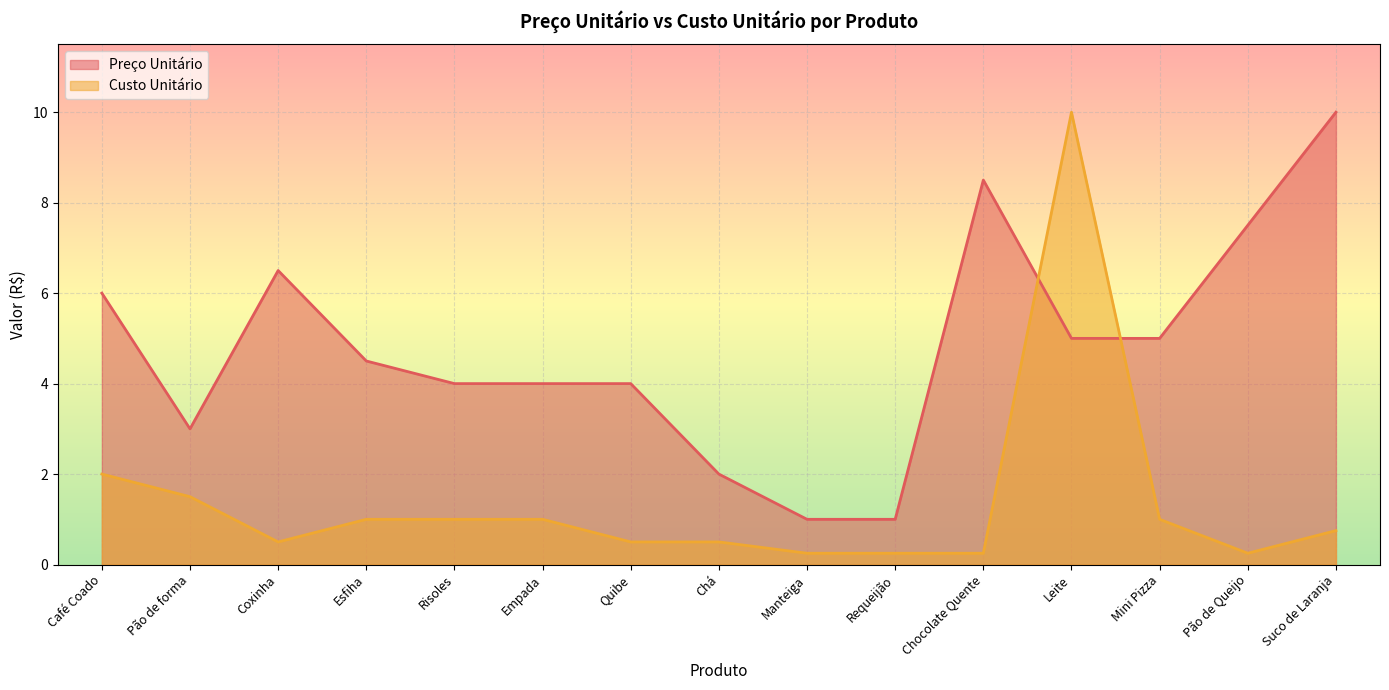

What is the greatest value displayed?

10.0